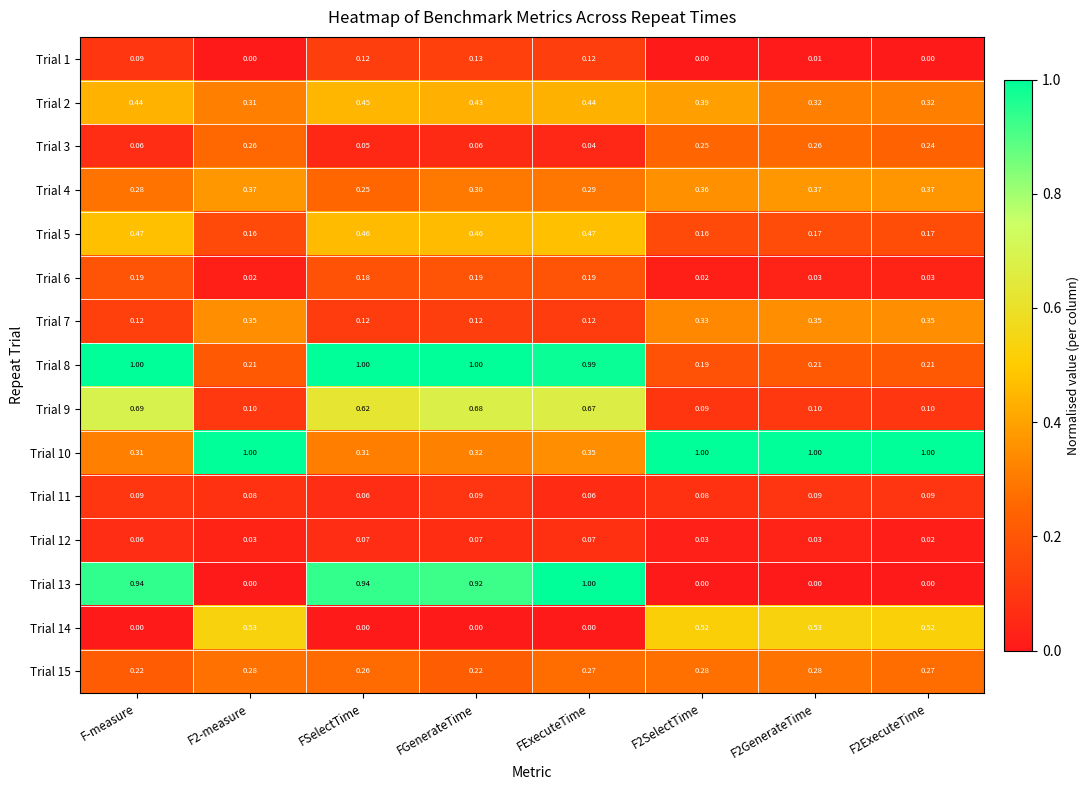

Which series has the largest range (max minus min)?

Trial 13